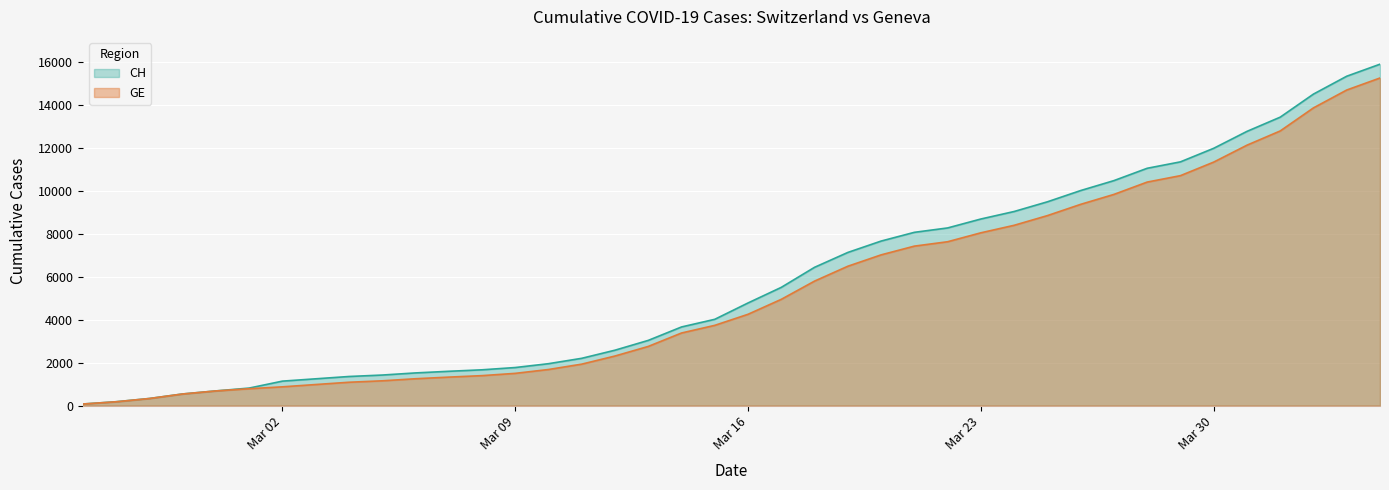

What is the minimum value shown in the chart?

73